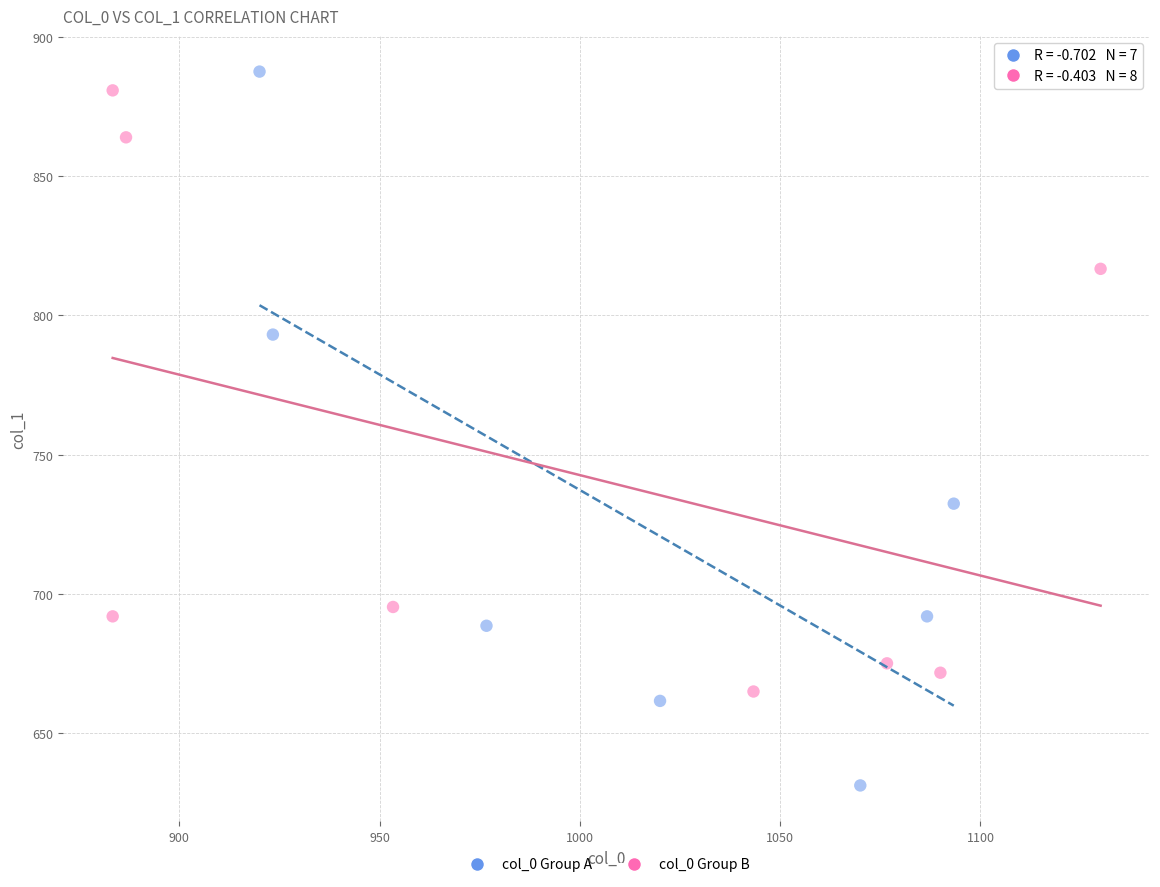

What are all the series names shown in the legend?

col_0 Group A, col_0 Group B